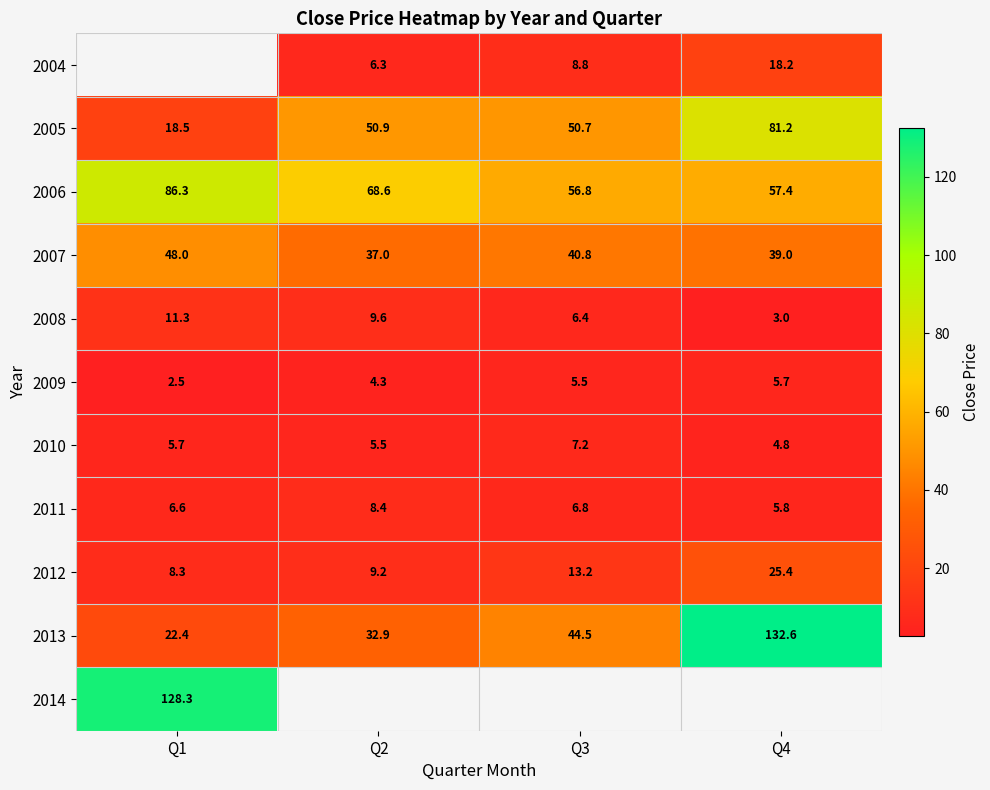

What value does the 2010 series have at Q3?

7.2